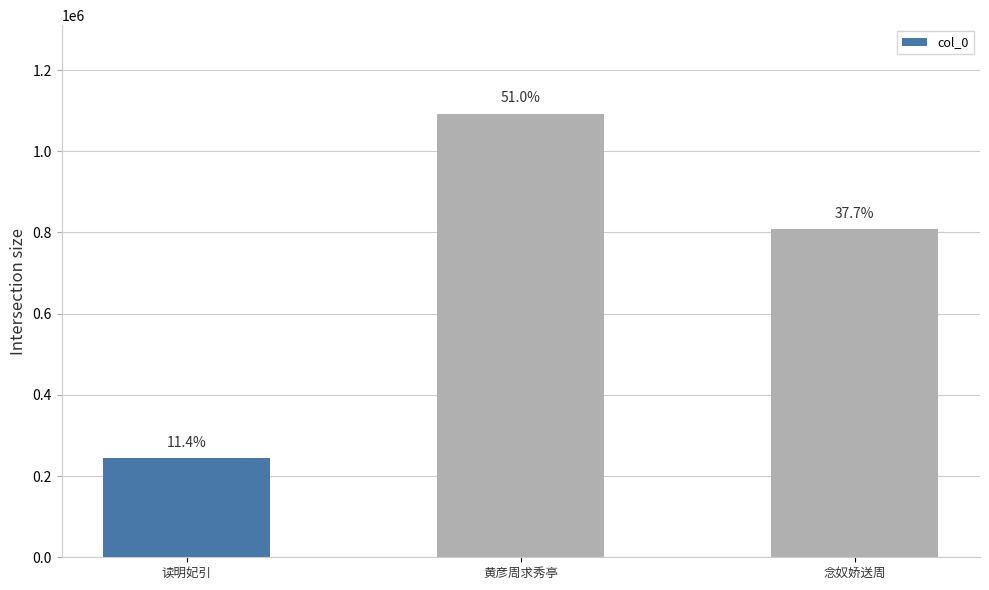

How many bars are there in total?

3